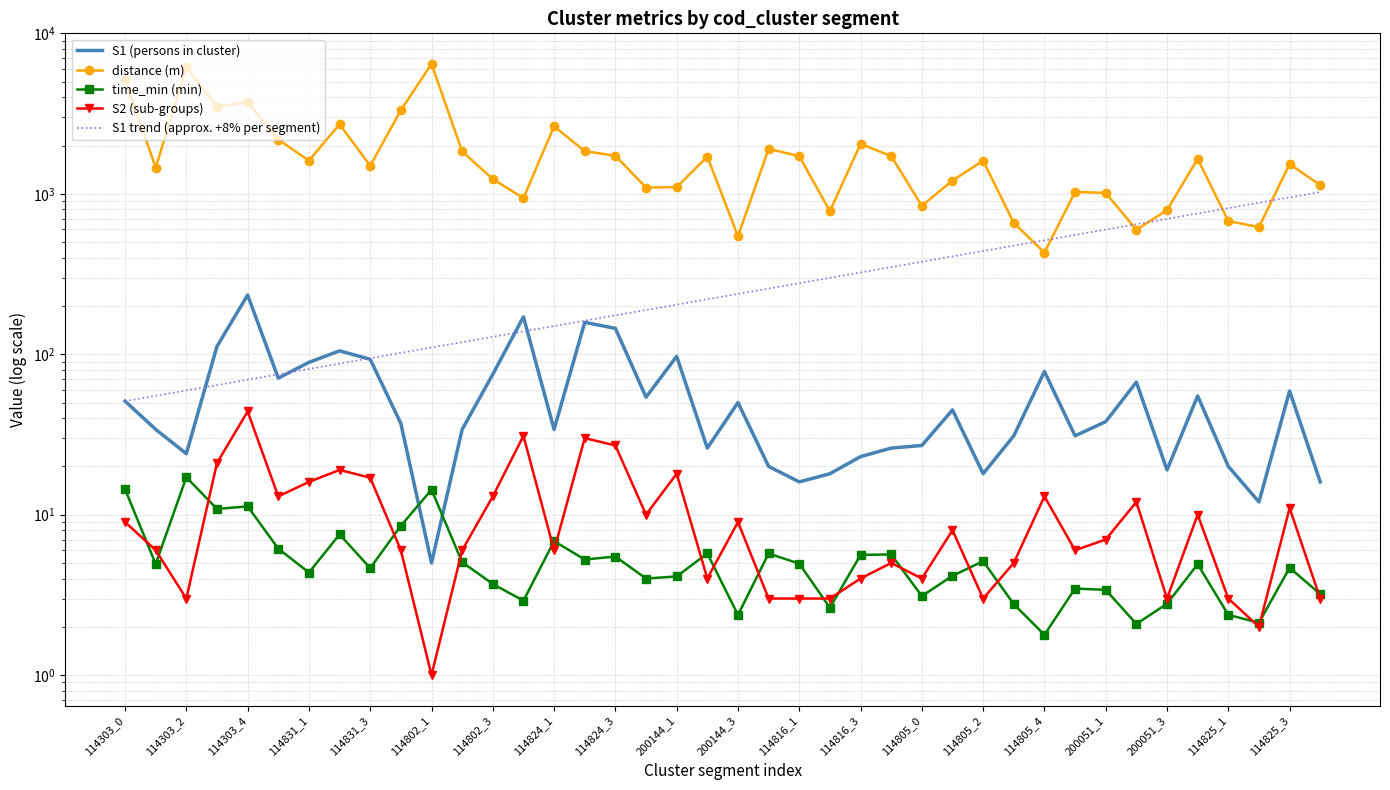

List the series in order of their peak value, lowest first.

time_min (min), S2 (sub-groups), S1 (persons in cluster), S1 trend (approx. +8% per segment), distance (m)